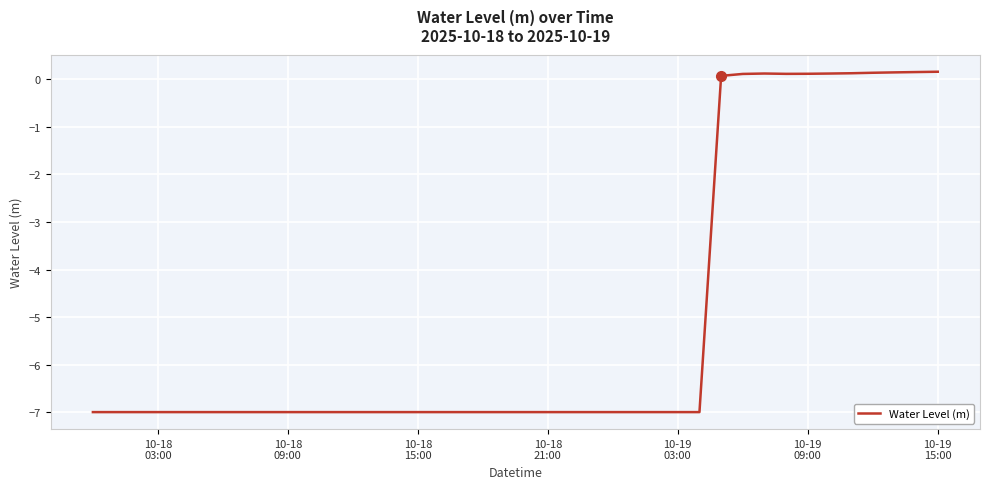

How many distinct data groups are displayed?

1